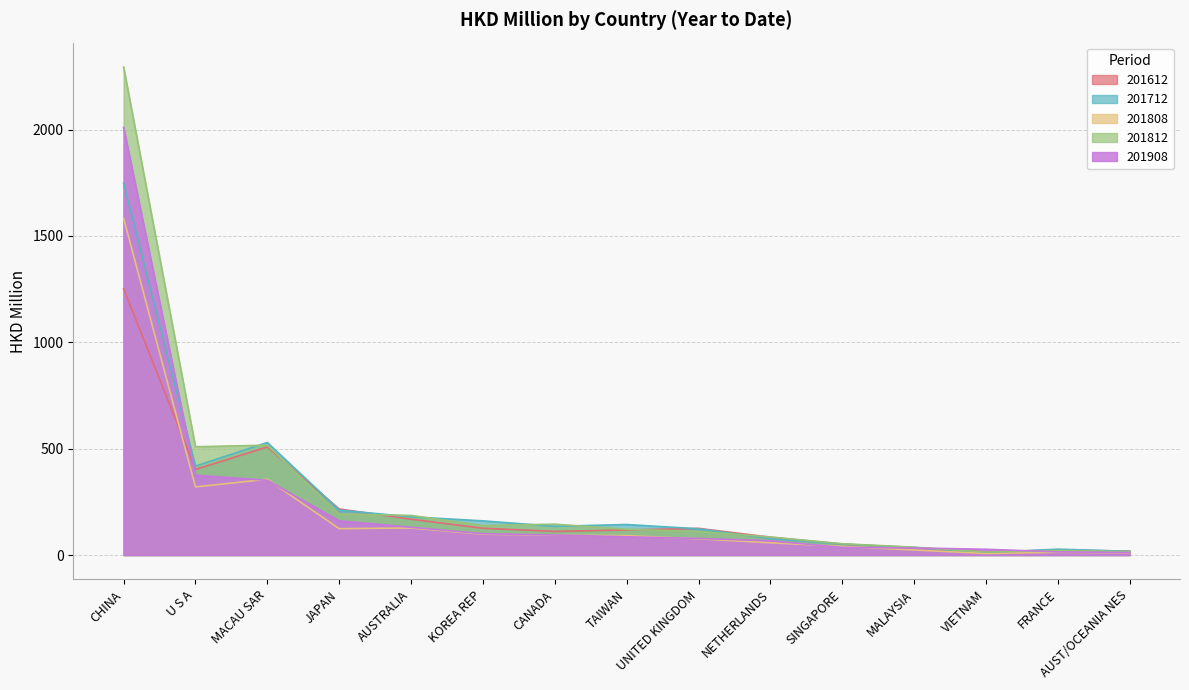

At which category is the sum across all series the highest?

CHINA